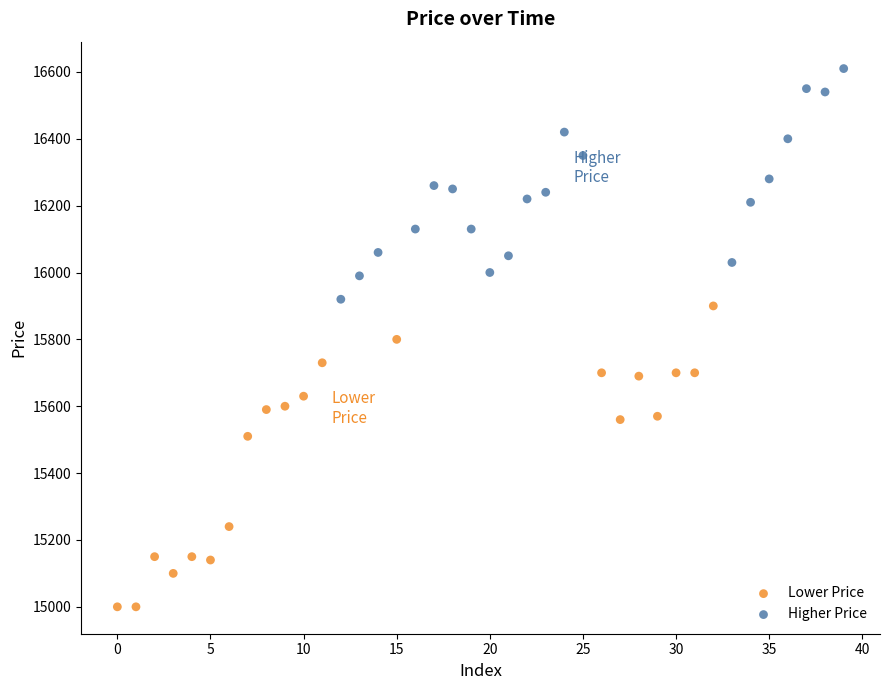

Which series has the widest spread of Y values?

Lower Price